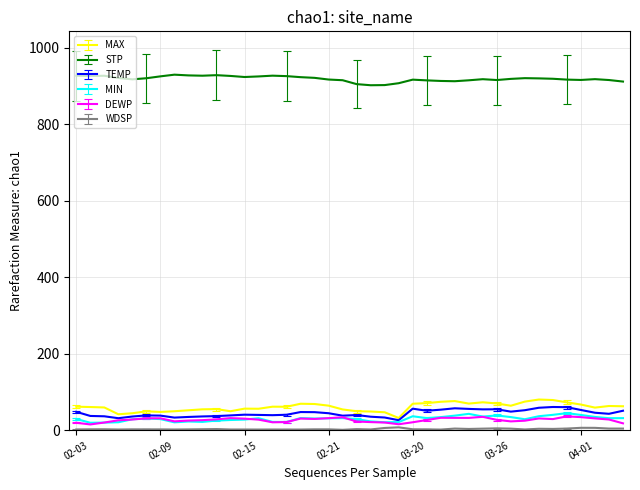

What is the lowest value of the STP series?

901.9